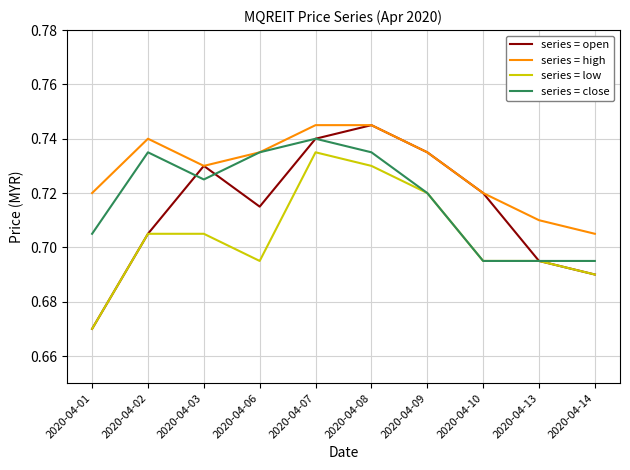

What are all the series names shown in the legend?

series = open, series = high, series = low, series = close